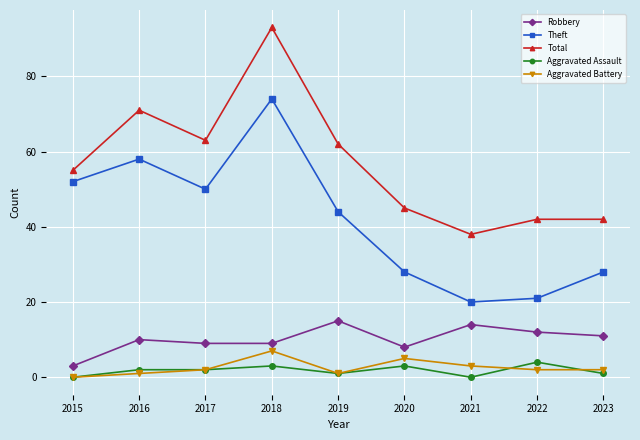

List the series in order of their peak value, lowest first.

Aggravated Assault, Aggravated Battery, Robbery, Theft, Total